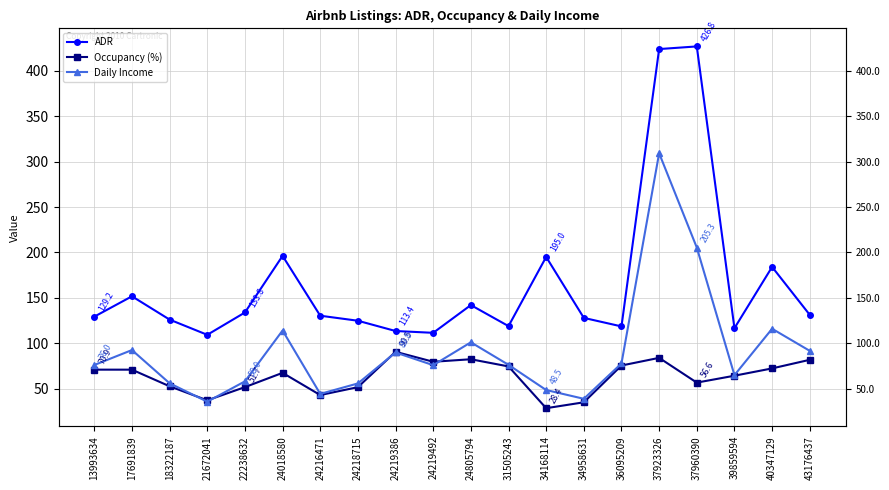

Reading right to left, extract all data points from this chart.

ADR: 43176437=131.2	40347129=184.0	39859594=116.6	37960390=426.8	37923326=423.9	36095209=118.5	34958631=127.9	34168114=195.0	31505243=118.8	24805794=142.0	24219492=111.4	24219386=113.4	24218715=124.8	24216471=130.3	24018580=196.2	22238632=133.8	21672041=109.2	18322187=126.0	17691839=151.7	13993634=129.2
Occupancy (%): 43176437=81.7	40347129=72.3	39859594=64.2	37960390=56.6	37923326=83.9	36095209=75.4	34958631=34.9	34168114=28.4	31505243=74.4	24805794=82.3	24219492=79.6	24219386=90.5	24218715=51.6	24216471=42.9	24018580=67.4	22238632=51.7	21672041=37.1	18322187=52.6	17691839=70.9	13993634=70.9
Daily Income: 43176437=91.6	40347129=115.9	39859594=64.8	37960390=205.3	37923326=309.2	36095209=77.7	34958631=38.8	34168114=48.5	31505243=76.2	24805794=101.0	24219492=75.8	24219386=89.8	24218715=55.7	24216471=44.2	24018580=114.0	22238632=58.0	21672041=35.6	18322187=55.9	17691839=92.5	13993634=76.0